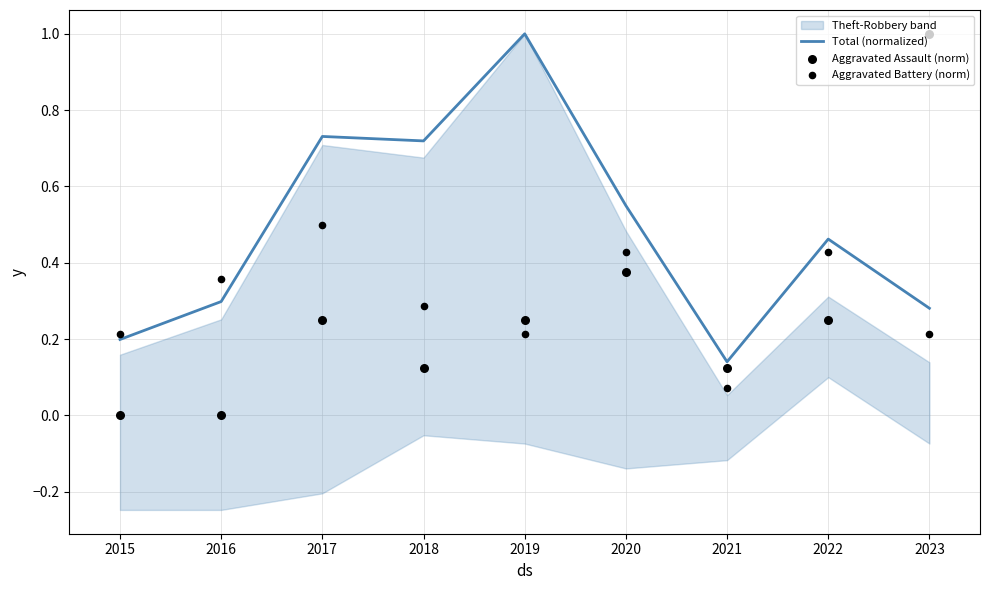

At how many categories does at least one series exceed 0?

9